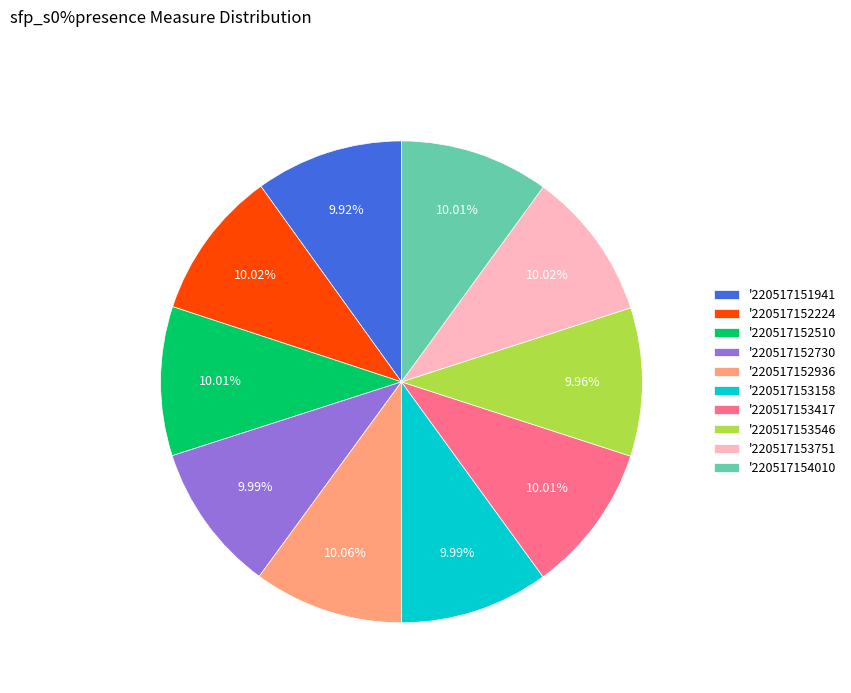

Does '220517152730 represent more than half of the total?

No